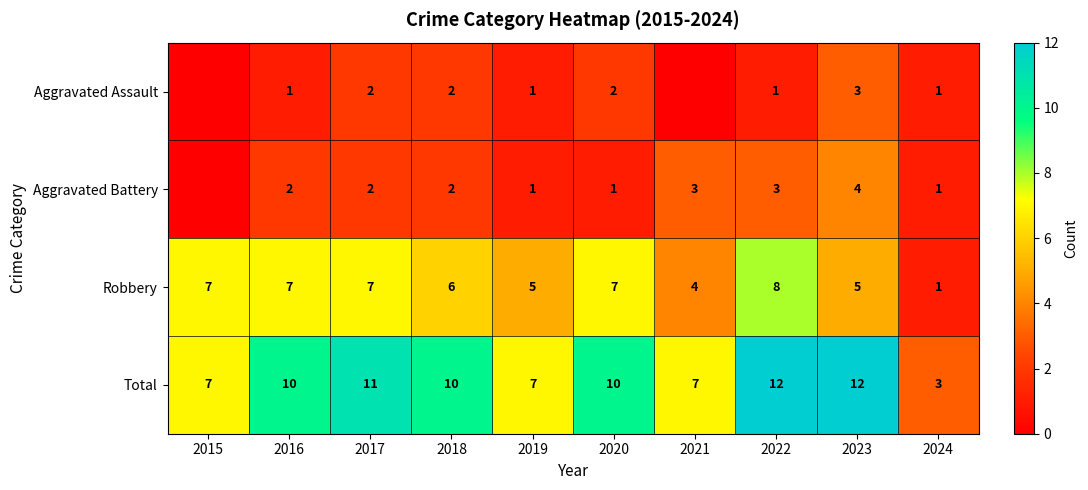

What is the difference between the highest and lowest values at 2023?

9